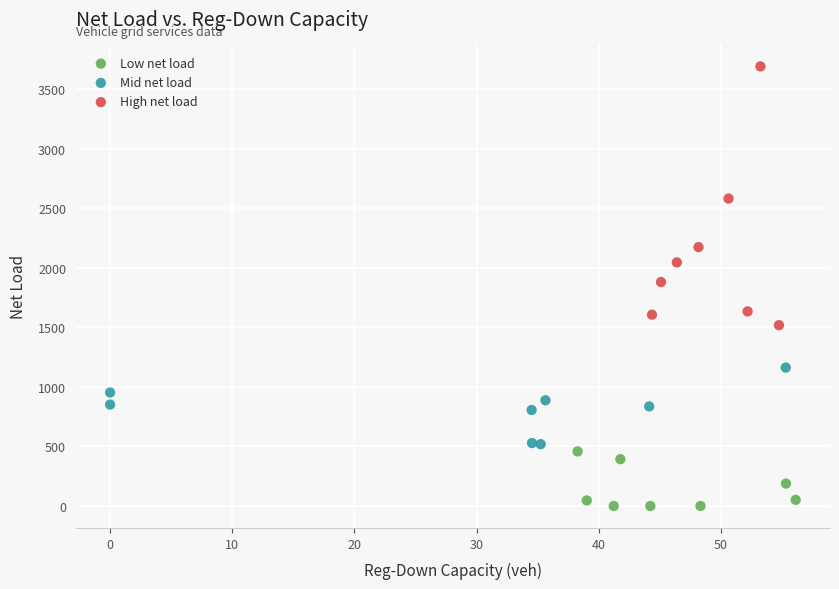

What are all the series names shown in the legend?

Low net load, Mid net load, High net load